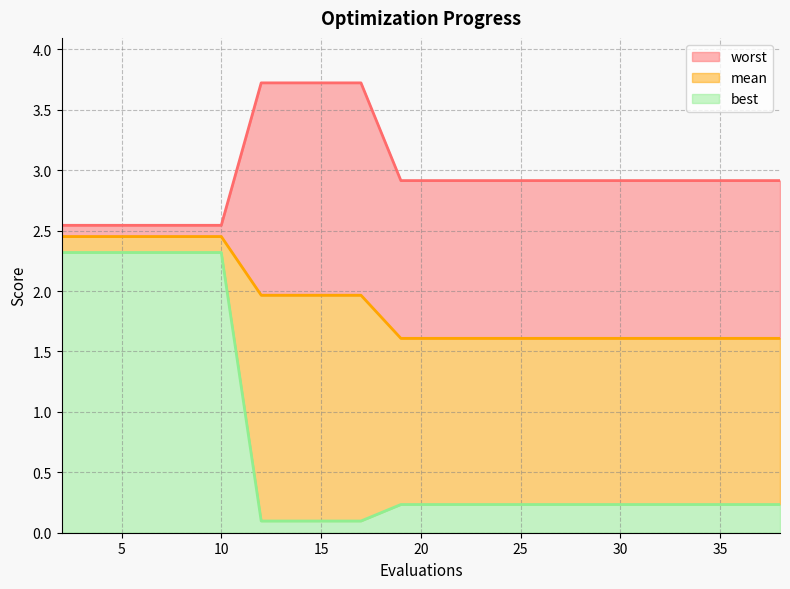

Which category has the highest value across all series?

12